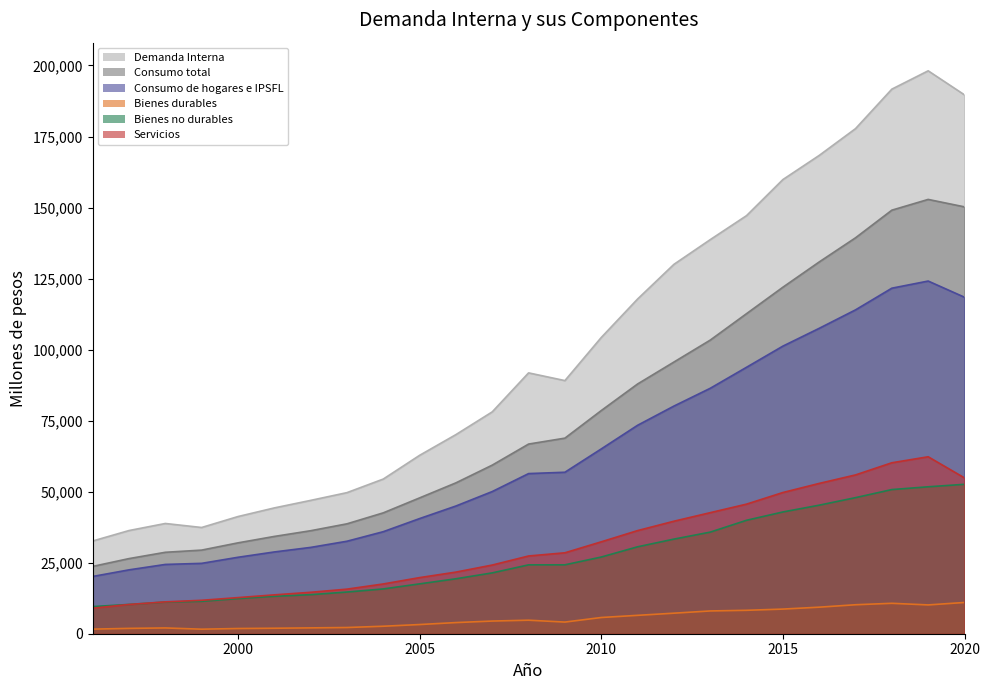

True or false: Consumo total has a value of 103337 at 2013.

True